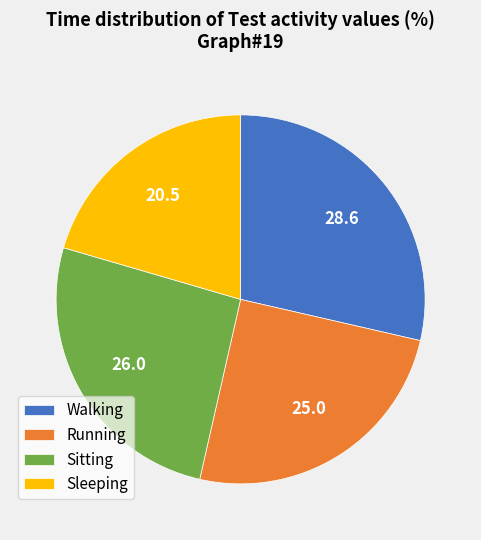

Which category has the biggest portion of the pie?

Walking